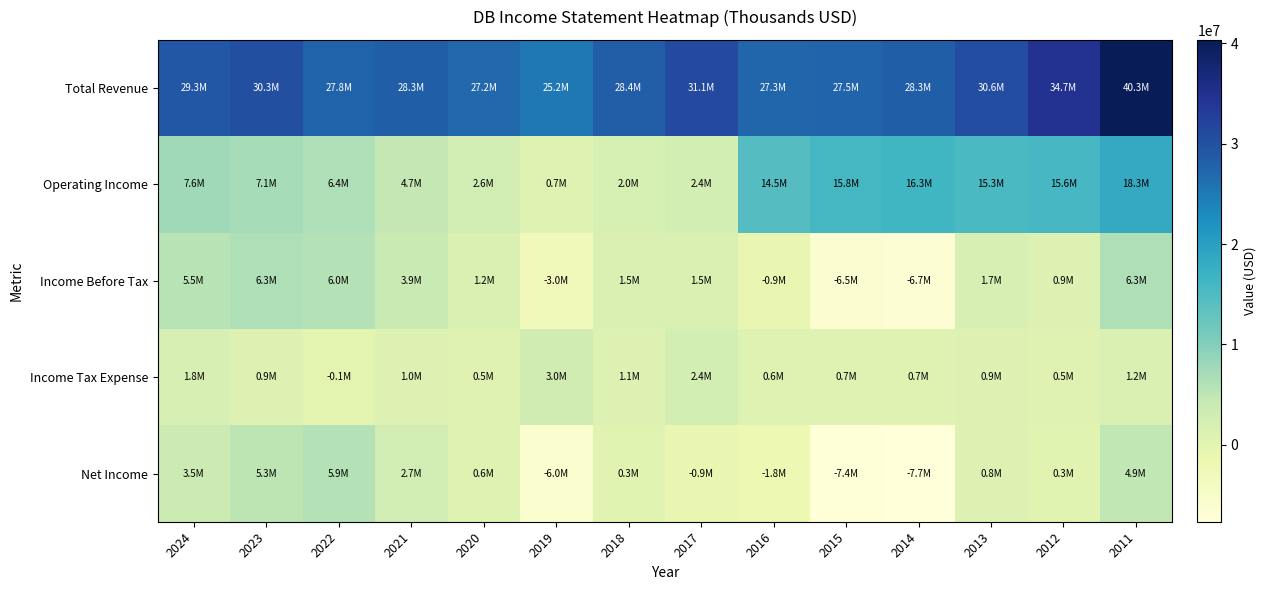

Reading left to right, what are all the values shown in this chart?

Total Revenue: 2024=29260800	2023=30259800	2022=27770700	2021=28313400	2020=27200000	2019=25183500	2018=28386800	2017=31125100	2016=27280200	2015=27473100	2014=28327700	2013=30623900	2012=34689100	2011=40339200
Operating Income: 2024=7581500	2023=7121700	2022=6367400	2021=4686700	2020=2634900	2019=745100	2018=2036900	2017=2438800	2016=14456500	2015=15790700	2014=16281800	2013=15273100	2012=15649800	2011=18318500
Income Before Tax: 2024=5477800	2023=6277200	2022=5979500	2021=3854200	2020=1248900	2019=-2957000	2018=1523900	2017=1473300	2016=-878900	2015=-6450600	2014=-6651300	2013=1741700	2012=893800	2011=6326800
Income Tax Expense: 2024=1849100	2023=869900	2022=-68400	2021=1000800	2020=485600	2019=2951400	2018=1132400	2017=2357100	2016=592400	2015=714200	2014=736400	2013=927100	2012=546800	2011=1248900
Net Income: 2024=3484800	2023=5274700	2022=5904700	2021=2689600	2020=605500	2019=-6048700	2018=305700	2017=-901800	2016=-1820600	2015=-7430300	2014=-7661500	2013=796700	2012=288800	2011=4850200